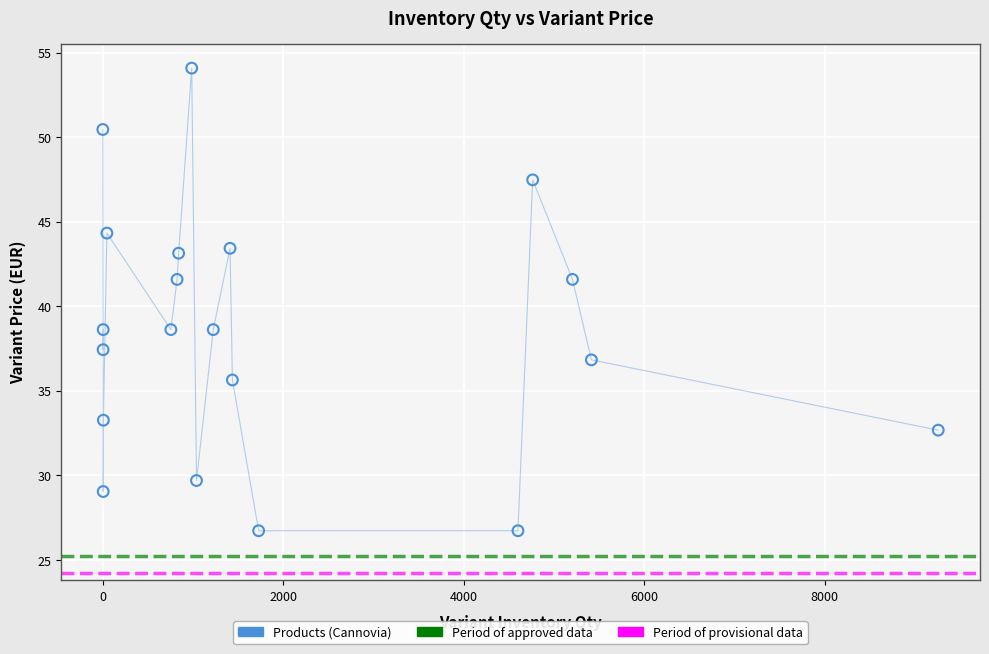

What is the range of X values (max minus min)?

9259.0